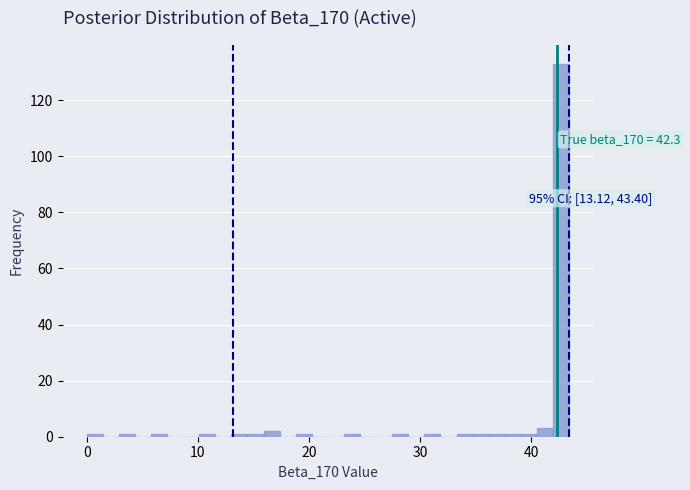

Around what value on the x-axis is the tallest bar? Give the approximate position of its centre, as read against the axis.

43